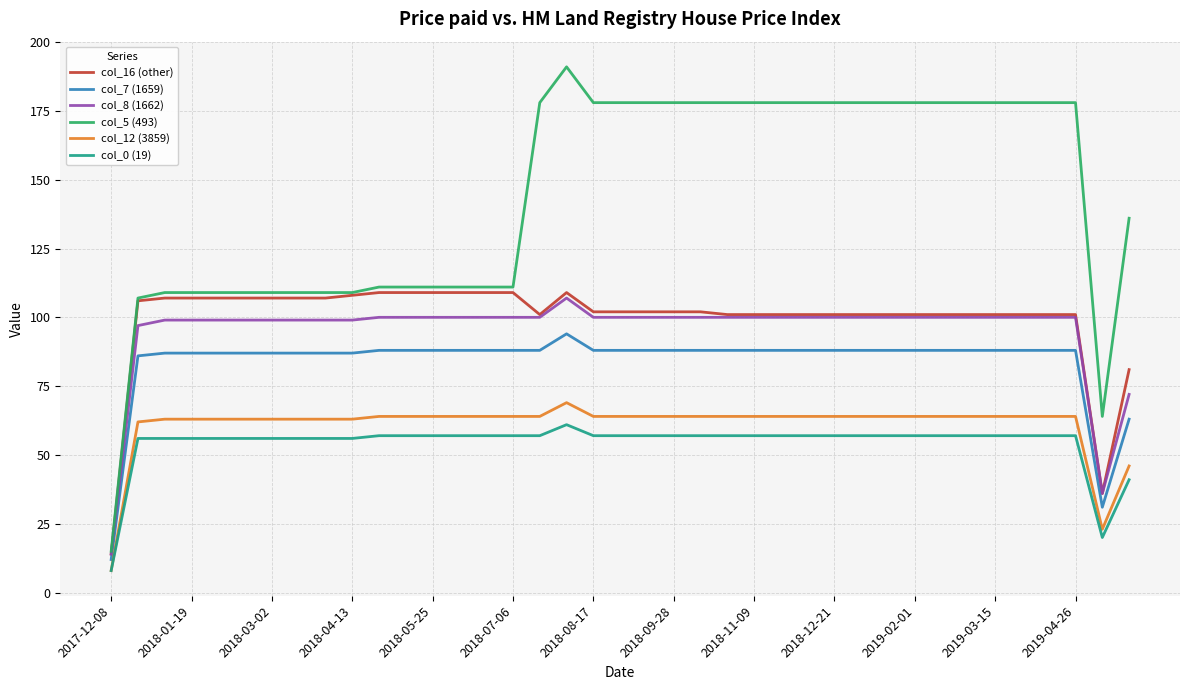

True or false: col_0 (19) and col_5 (493) intersect in this chart.

False